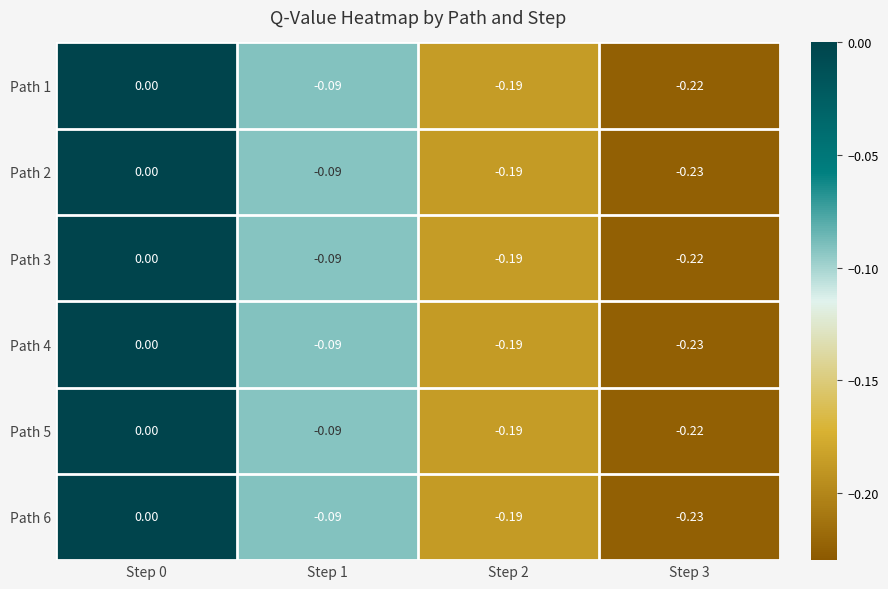

Is the value of Path 2 at Step 2 greater than the value of Path 1 at Step 0?

No